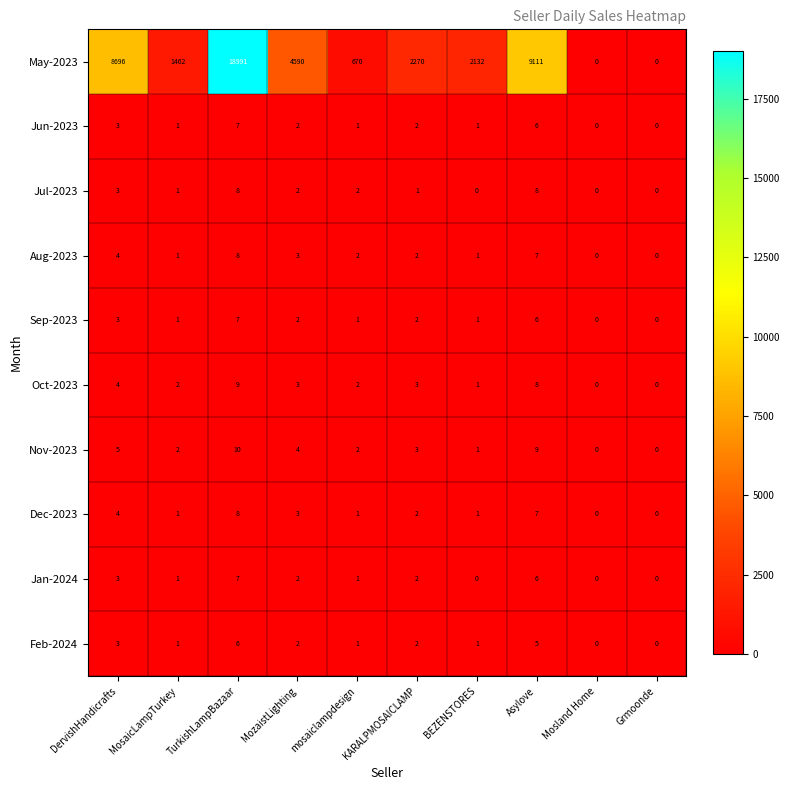

At which label does Dec-2023 first exceed 2?

DervishHandicrafts